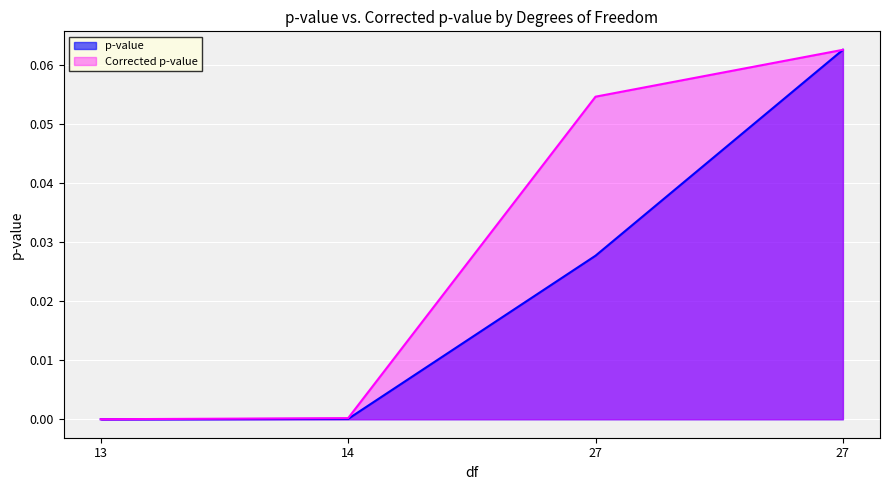

The Corrected p-value series shows 0.0 at 14. True or false?

False